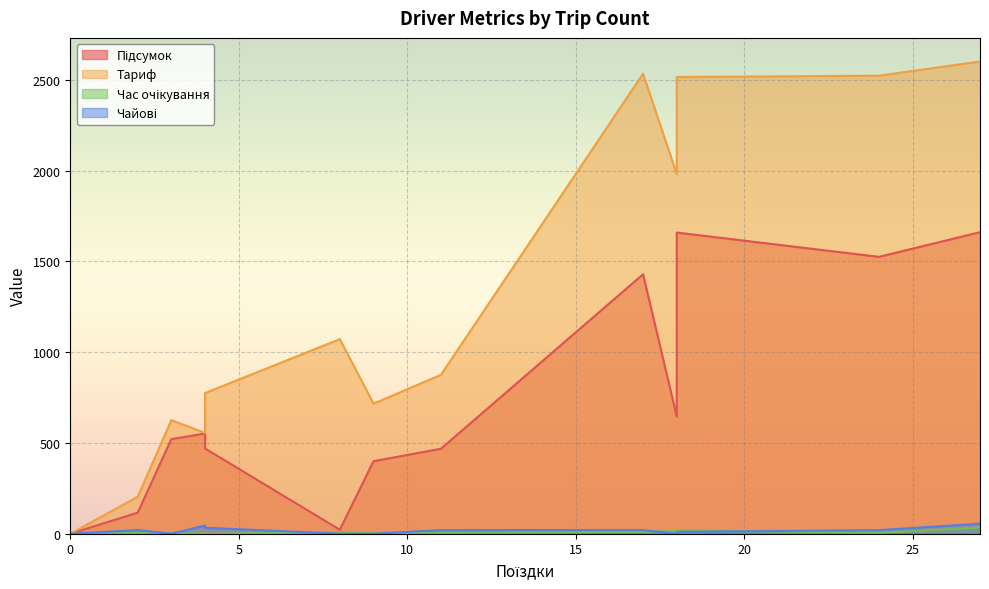

What are all the series names shown in the legend?

Підсумок, Тариф, Час очікування, Чайові